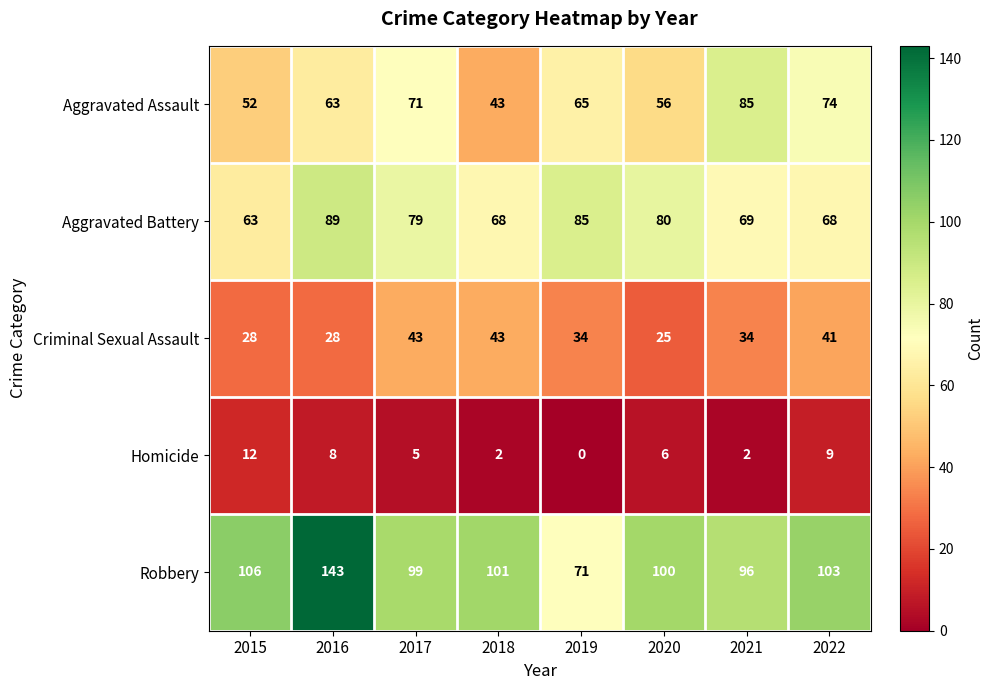

Which series has the largest total across all categories?

Robbery